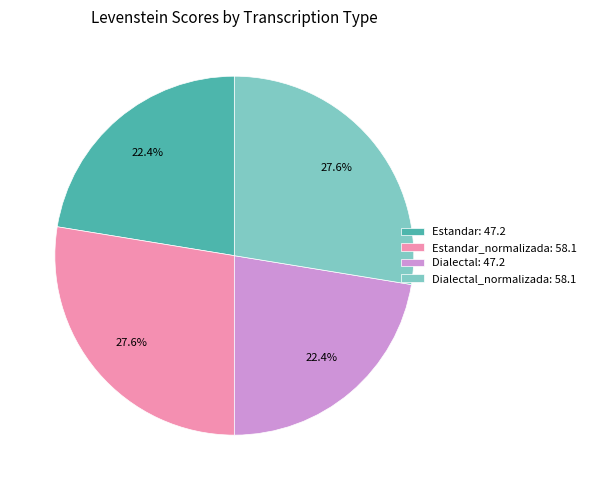

Is Dialectal_normalizada: 58.1 the majority of the pie?

No